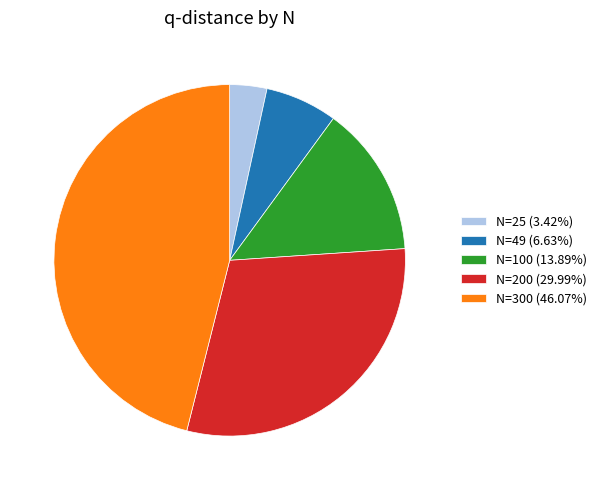

Do N=25 (3.42%) and N=200 (29.99%) together represent more than half of the pie?

No